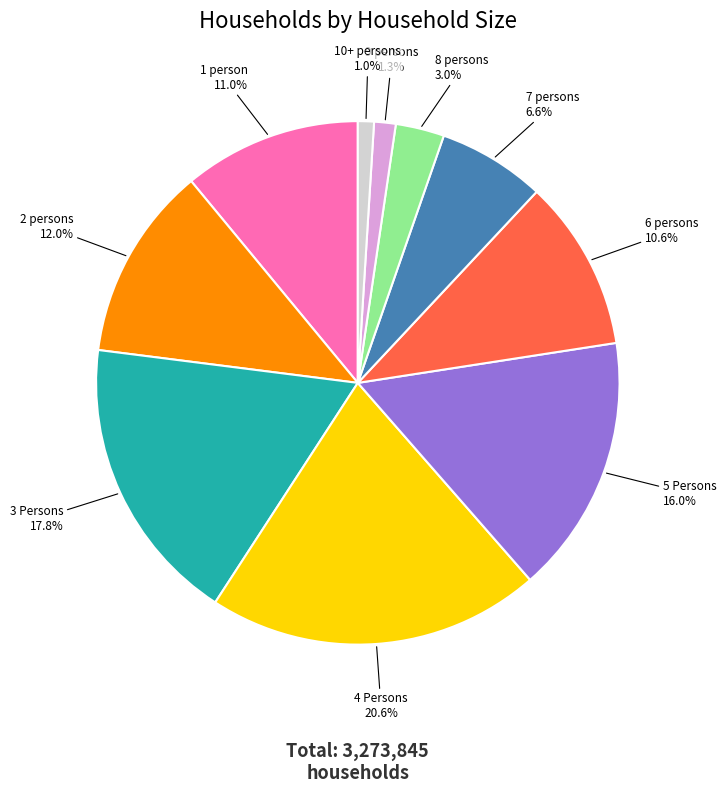

Is there any slice that represents more than half of the pie?

No